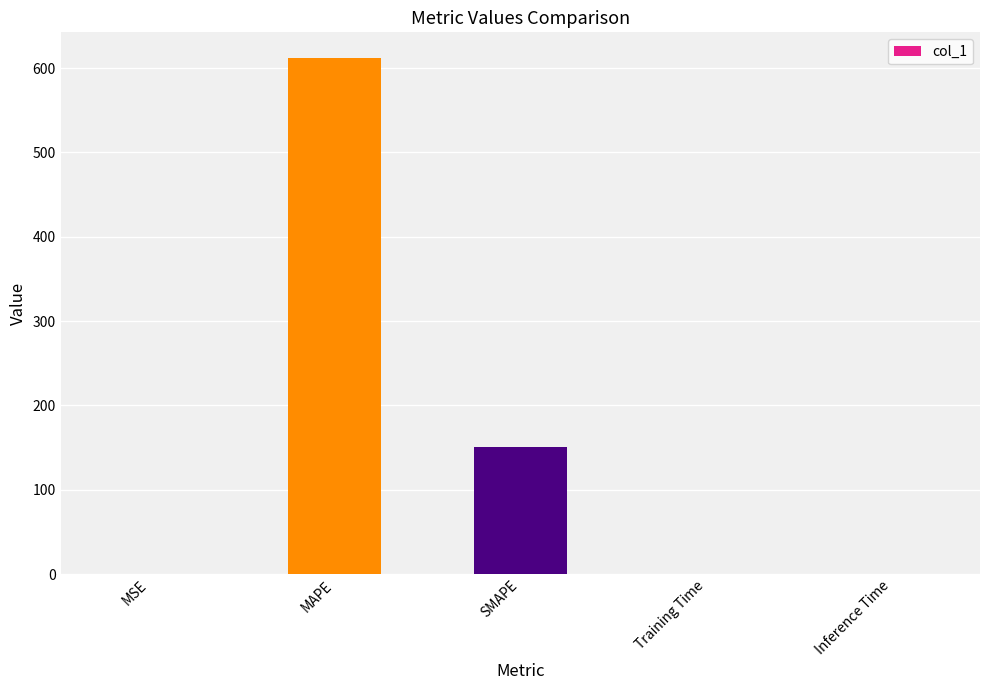

What value does the data have at MAPE?

611.8